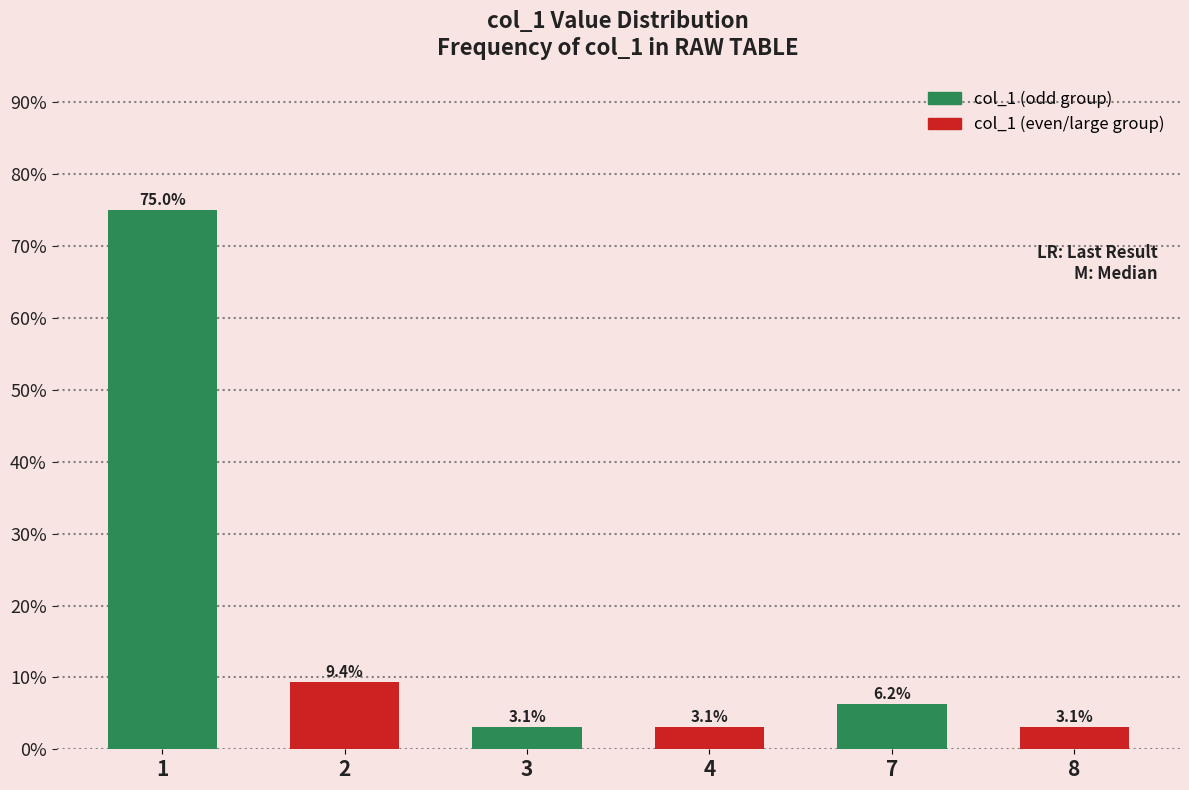

At which label does the data first exceed 6?

1